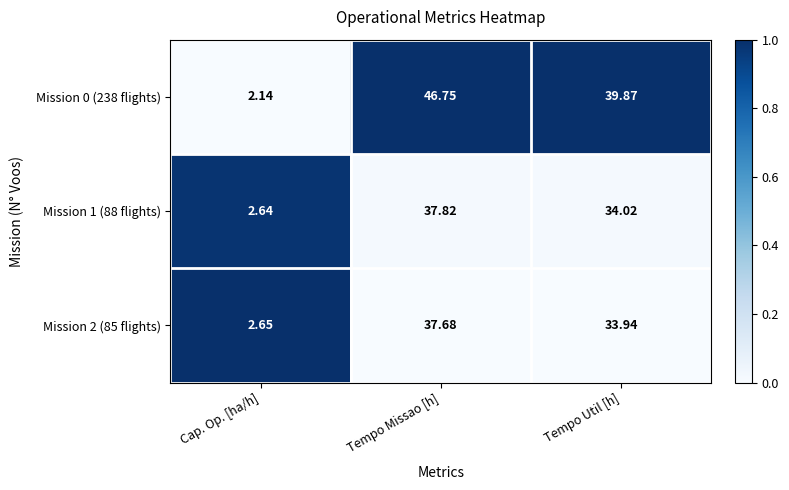

Which series has the largest total across all categories?

Mission 0 (238 flights)